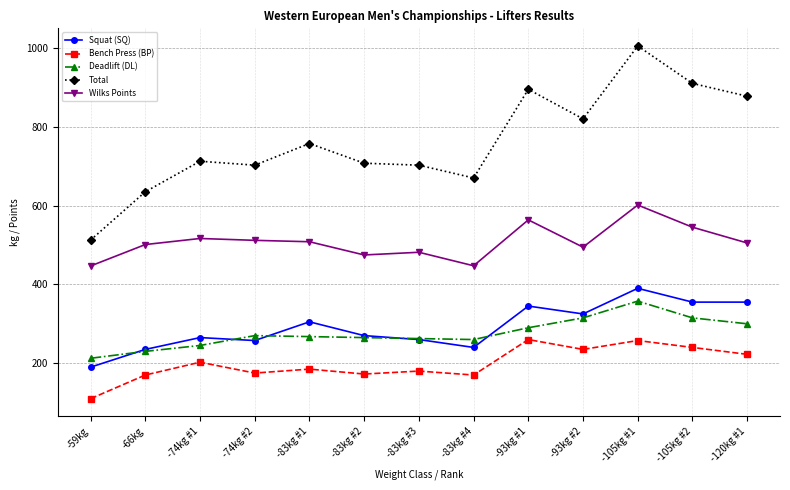

What is the value of the Deadlift (DL) point at the 11th from the left?

357.5